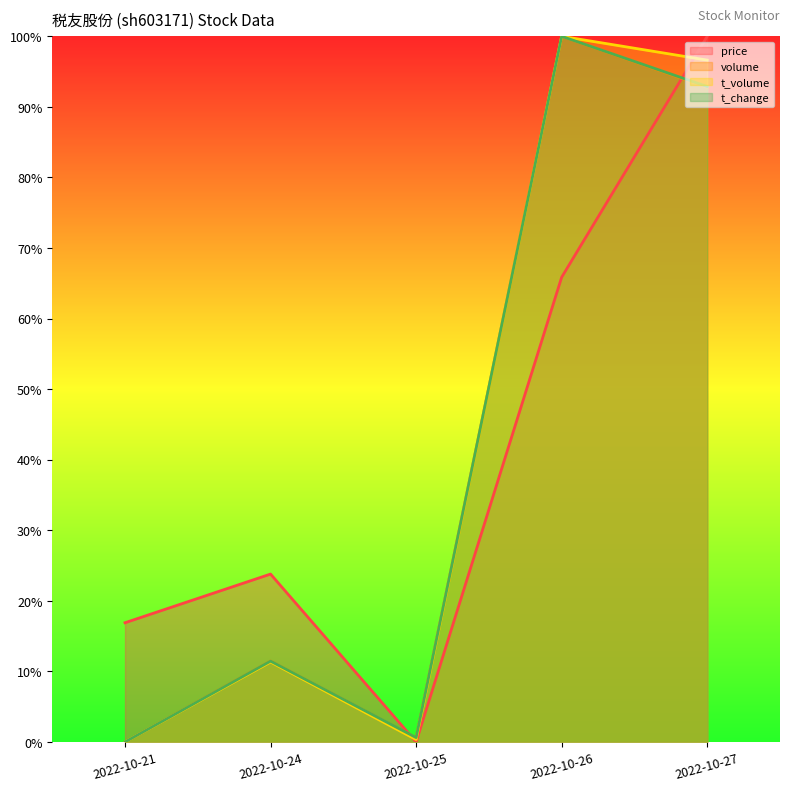

Is it true that t_change equals 0.0 at 2022-10-21?

True